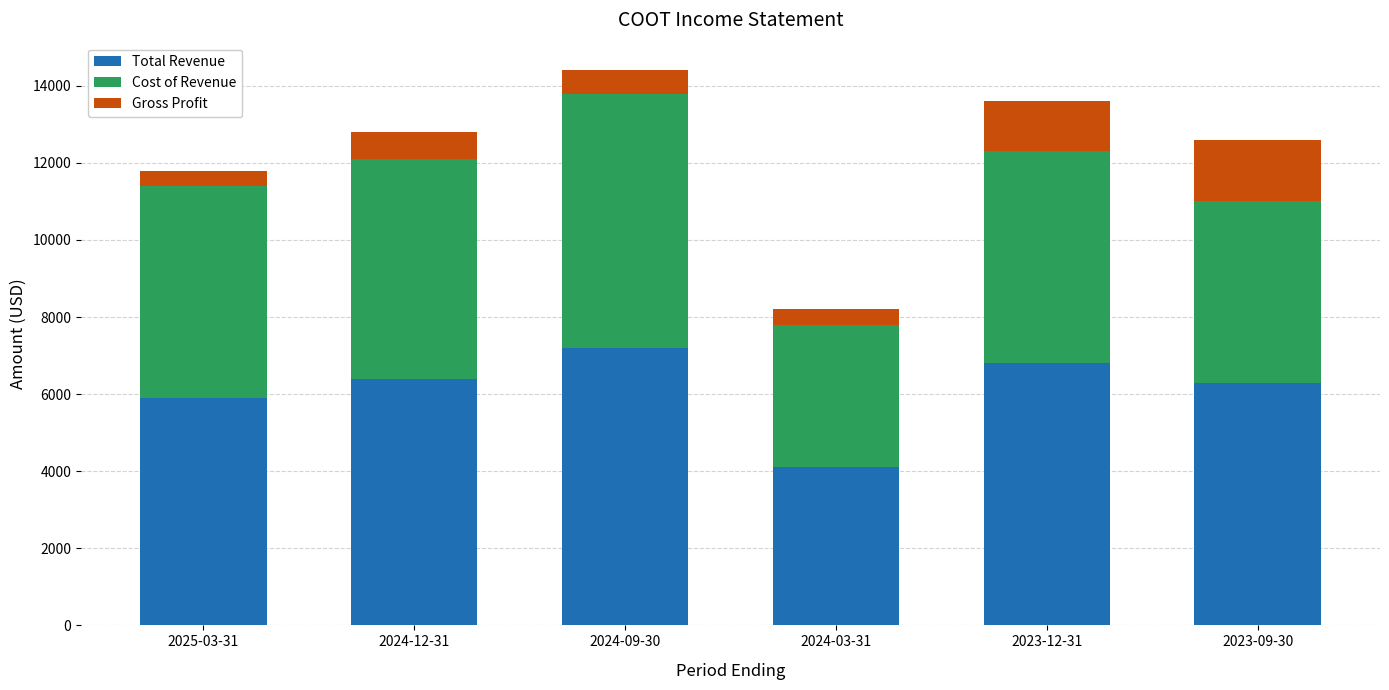

The value of Total Revenue at 2024-12-31 is 6400. True or false?

True